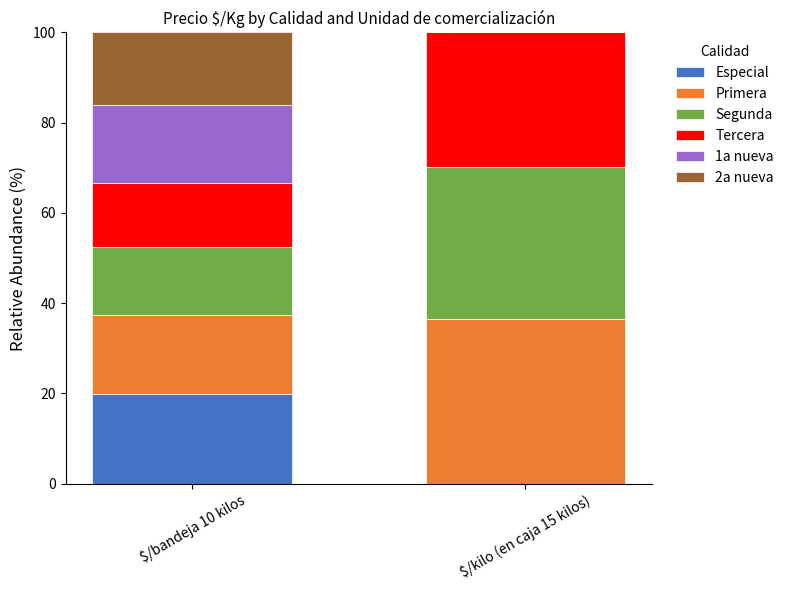

Is it true that Especial equals 0.0 at $/kilo (en caja 15 kilos)?

True